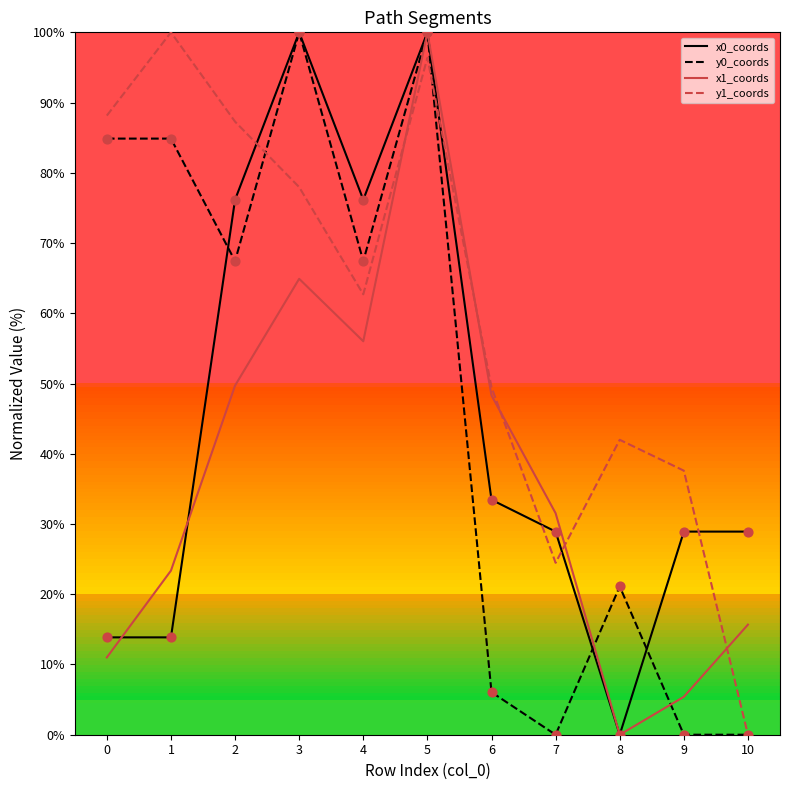

Which series changed the most between 9 and 10?

y1_coords